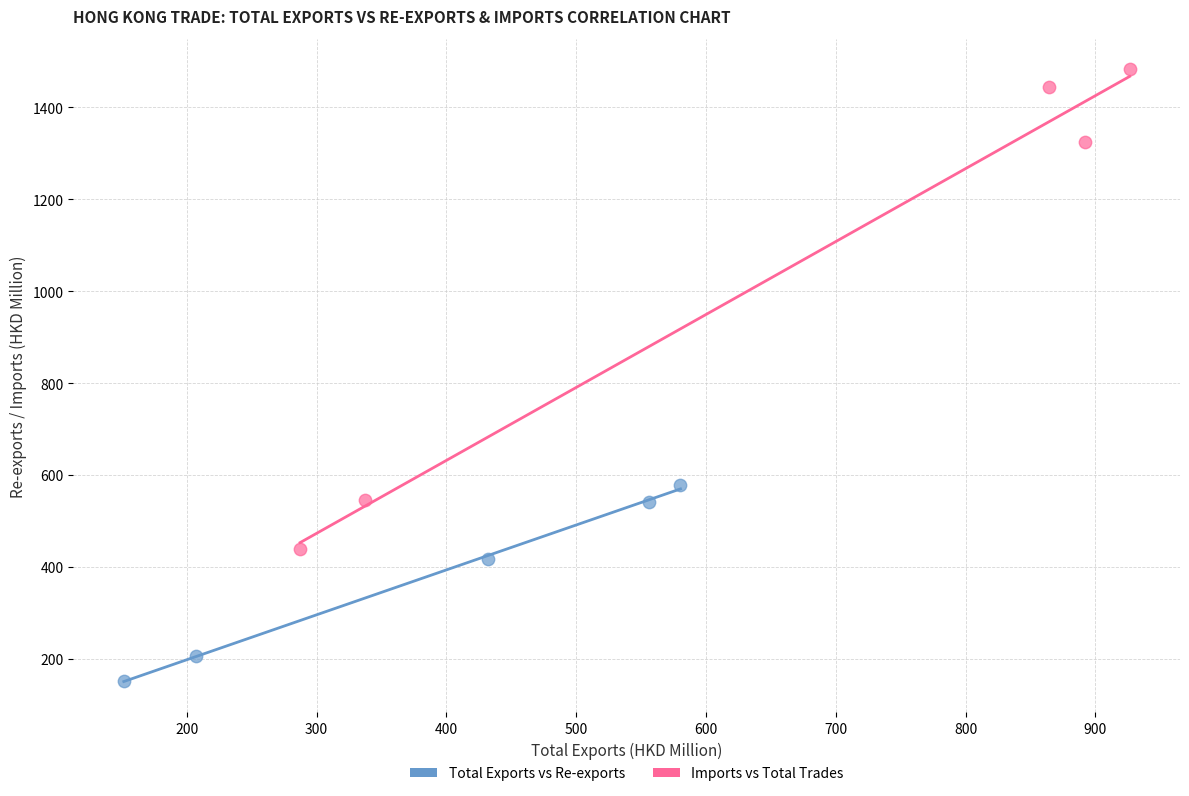

Which series reaches the maximum Y coordinate?

Imports vs Total Trades